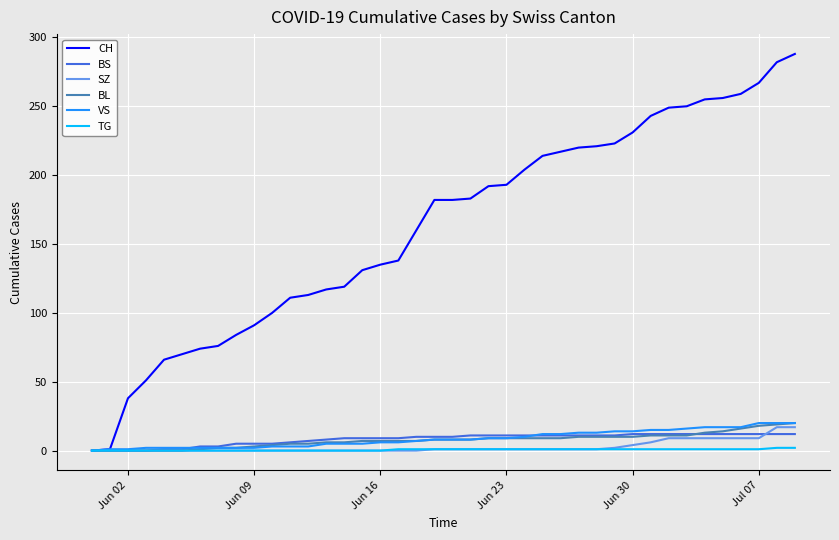

Which series has the widest spread of values?

CH